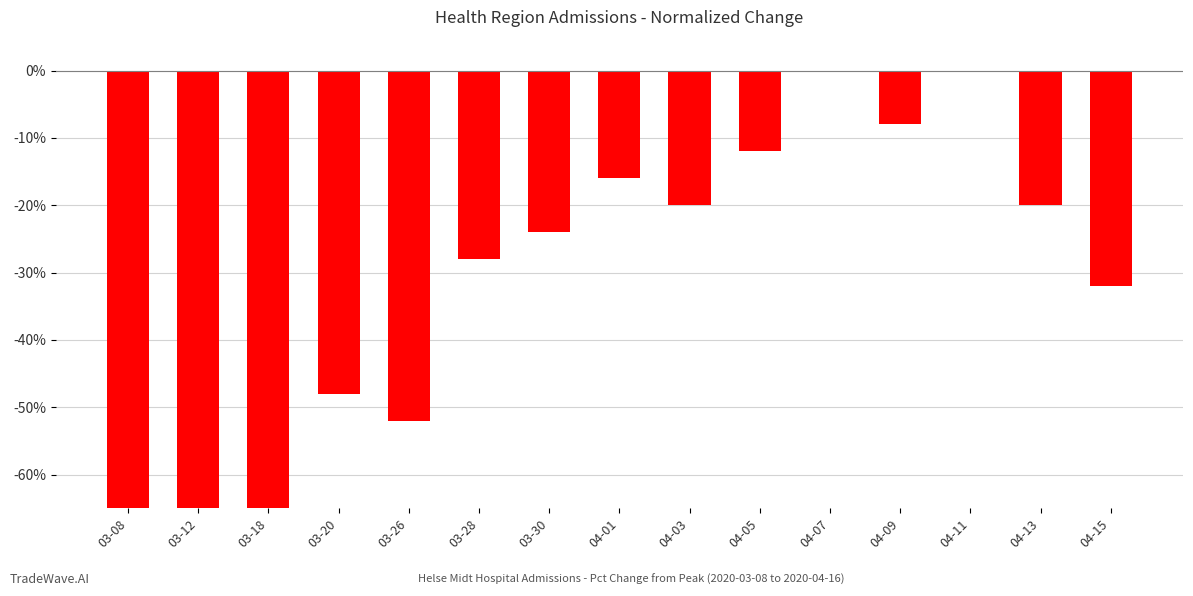

What is the sum of all values?

-528.0